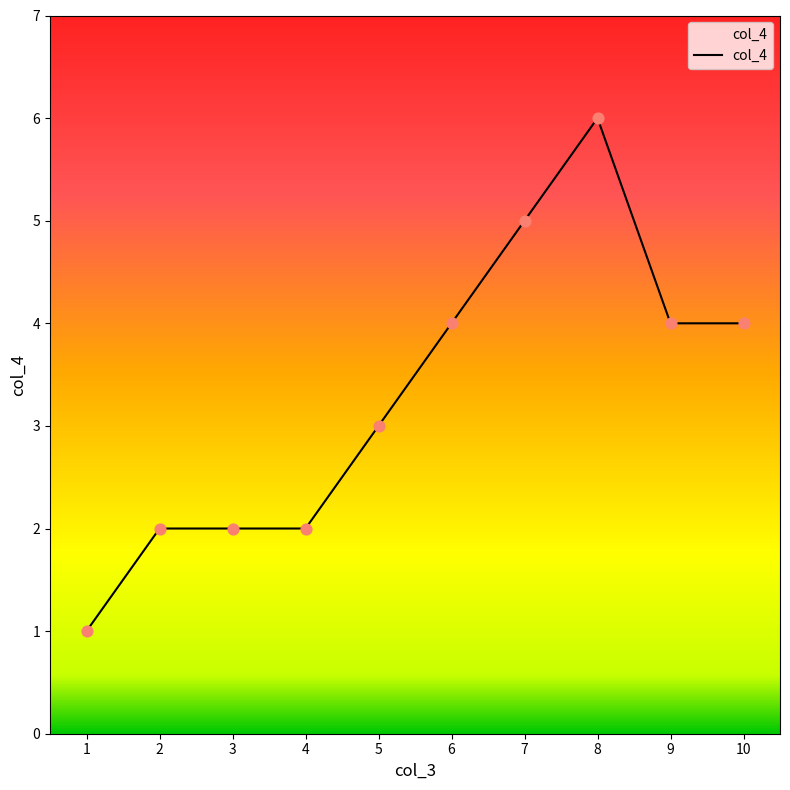

What is the change in value from 3 to 5?

+1